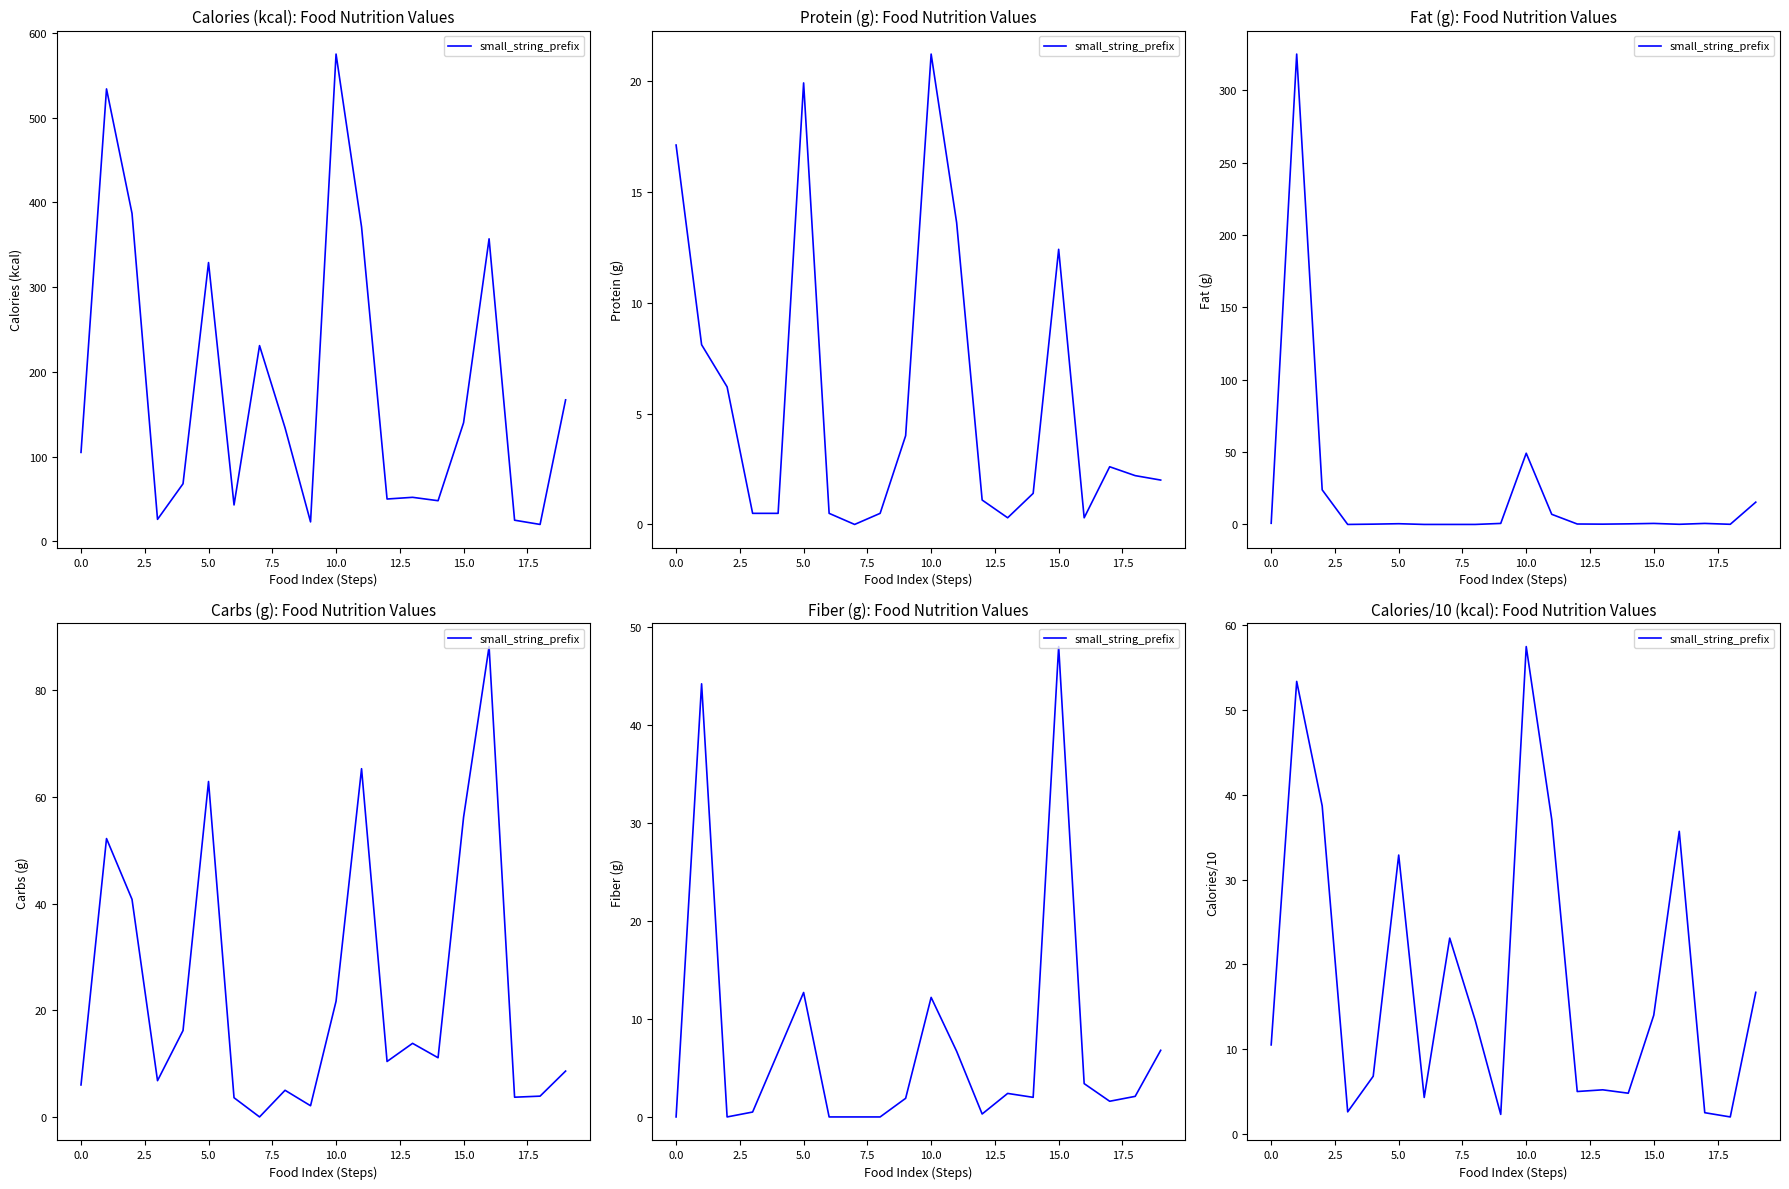

What is the sum of all values?

368.5